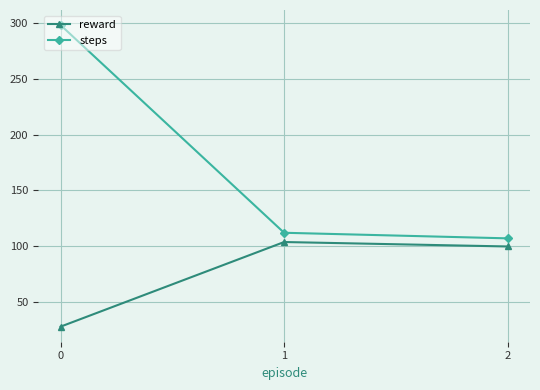

What is the value of the reward point at the 2nd from the left?

103.7